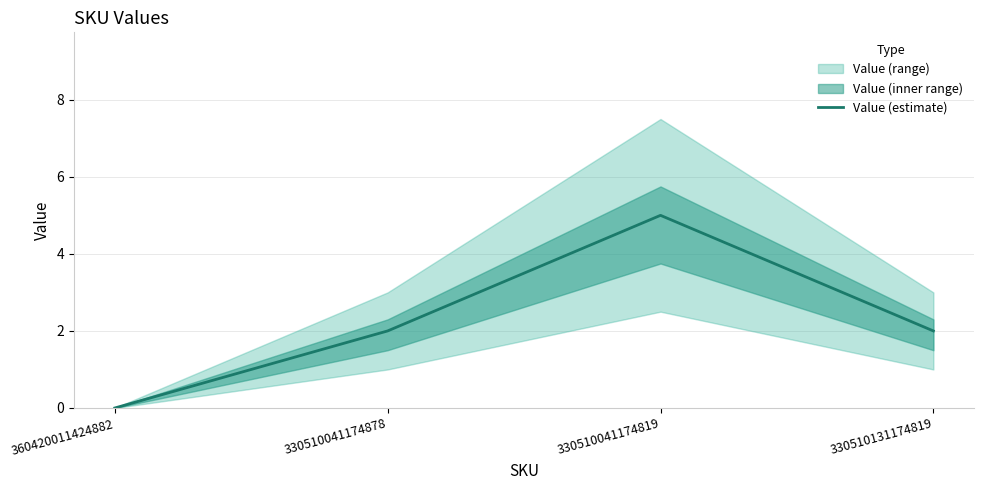

How many lines are shown in the chart?

1